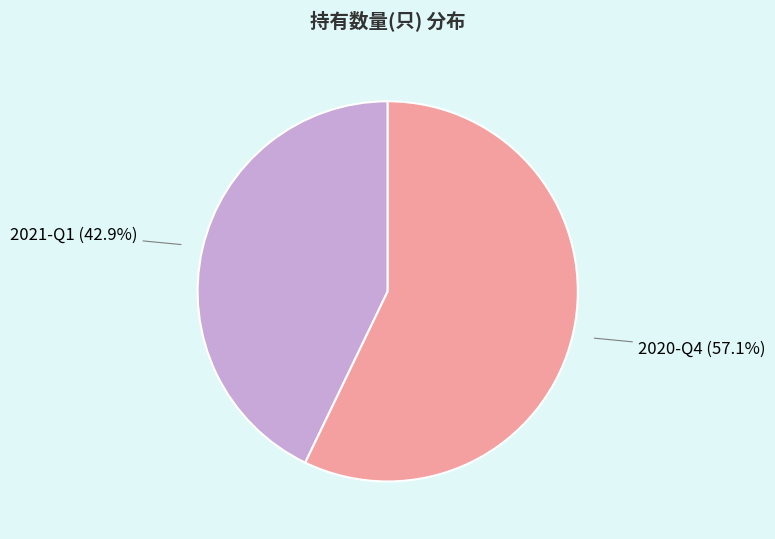

What is the ratio of the value at 2020-Q4 (57.1%) to the value at 2021-Q1 (42.9%)?

1.3